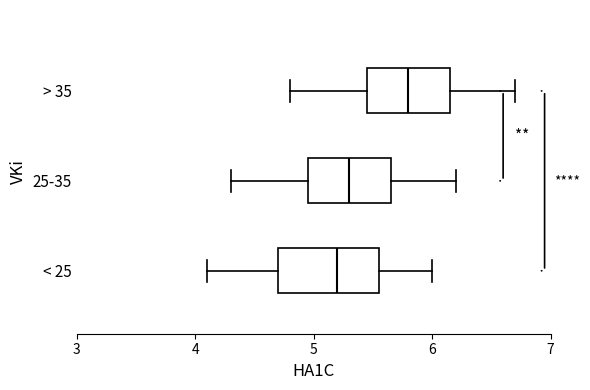

Where is the right edge of the box for 25-35 on the x-axis? The values are not printed on the chart, so give them approximately, as read against the axis.

5.7